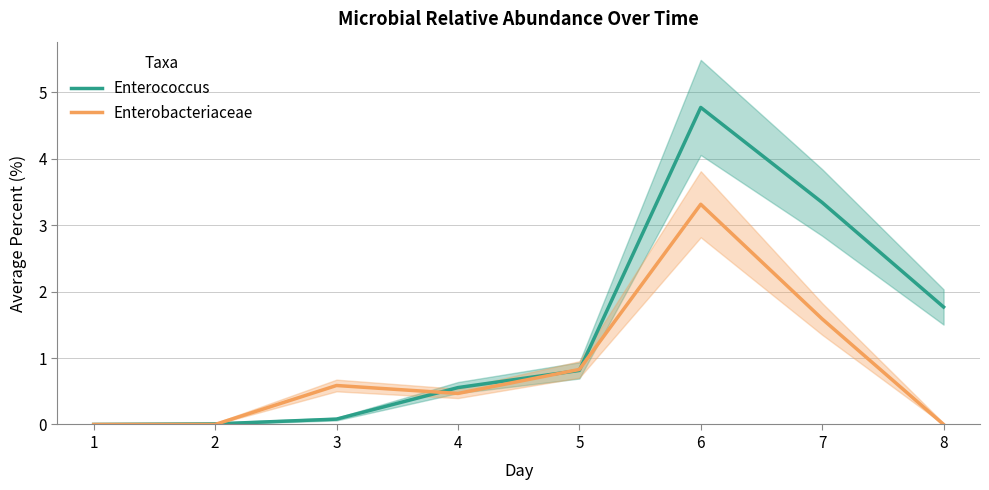

How many values in Enterococcus are above zero?

7